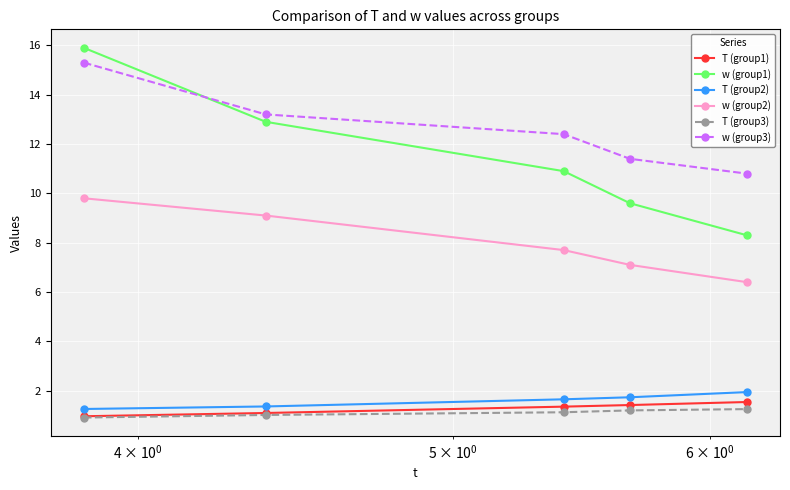

What is the lowest value of the T (group2) series?

1.3